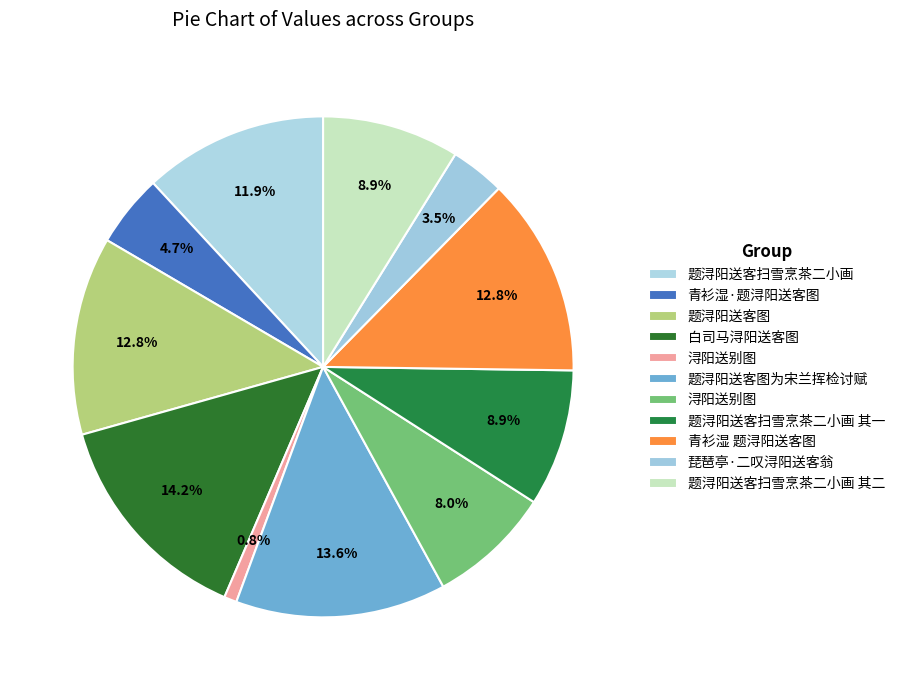

Count the number of slices in the pie.

11